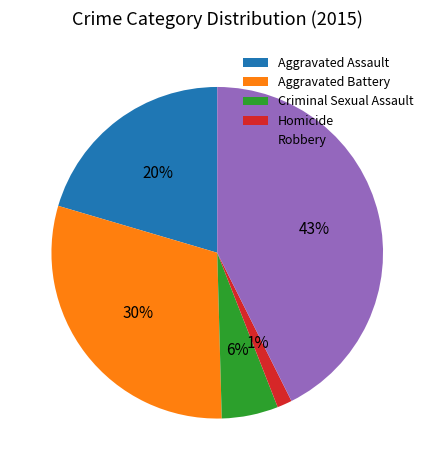

How many slices are in this pie chart?

5